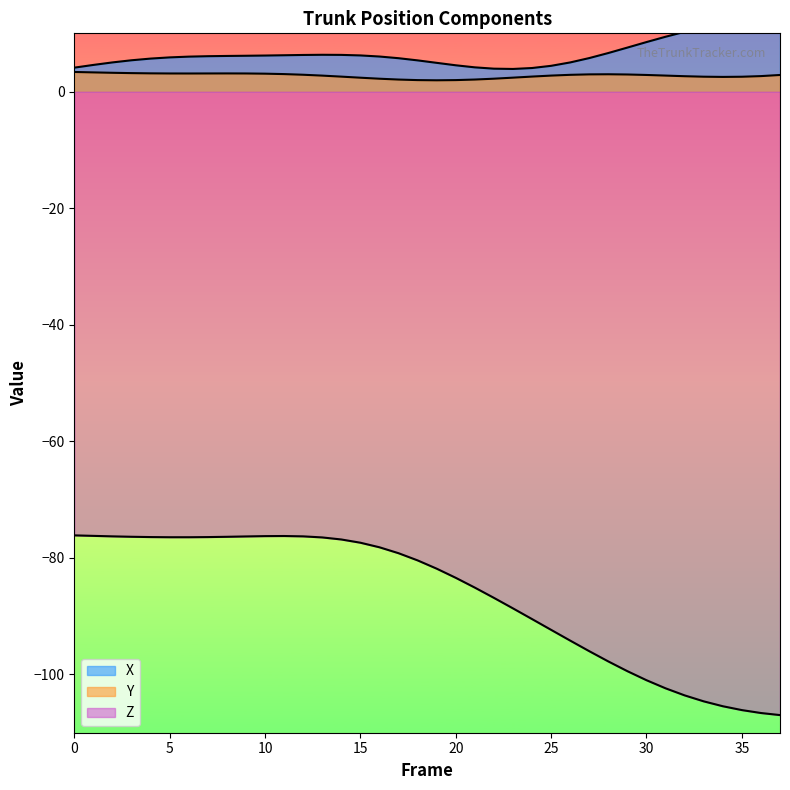

What is the value of the X point at the 12th from the left?

6.2